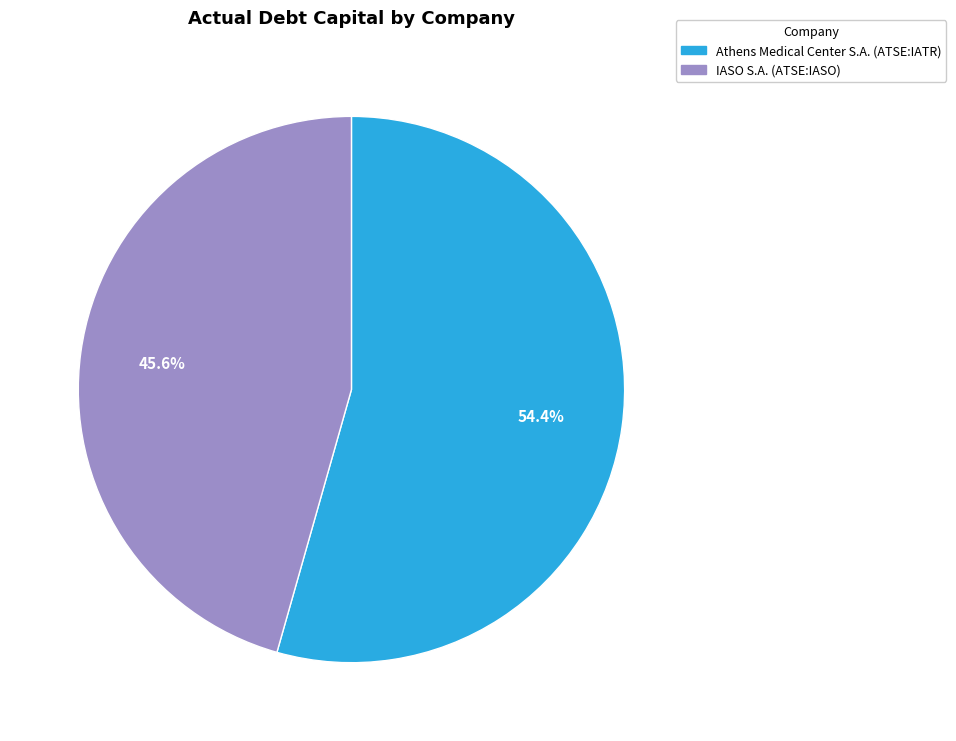

How many segments does this pie chart have?

2